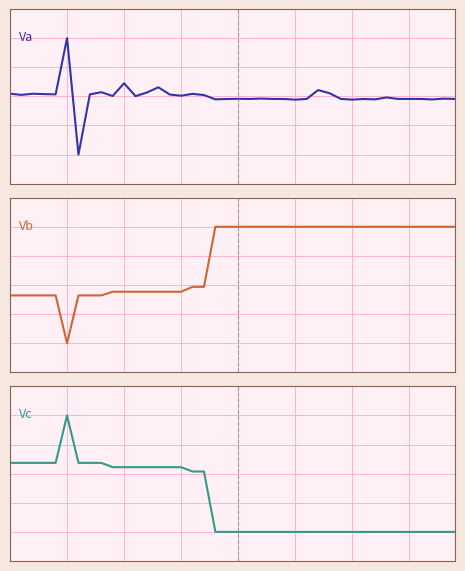

Does the chart display data point markers on the line(s)?

No